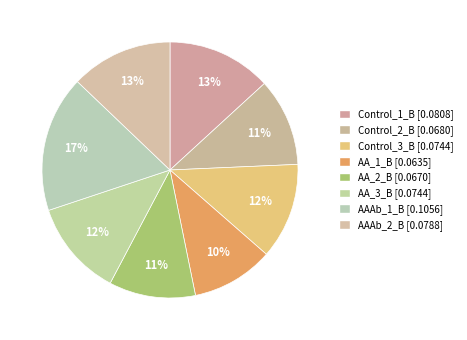

Which slice is the largest?

AAAb_1_B